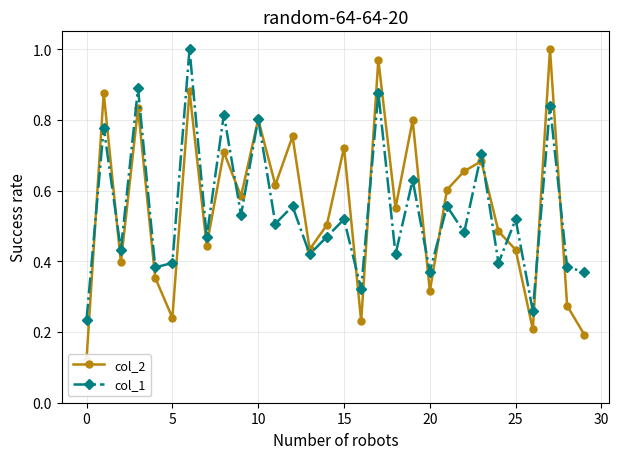

True or false: col_1 has more than 1 points higher than both neighbors.

True